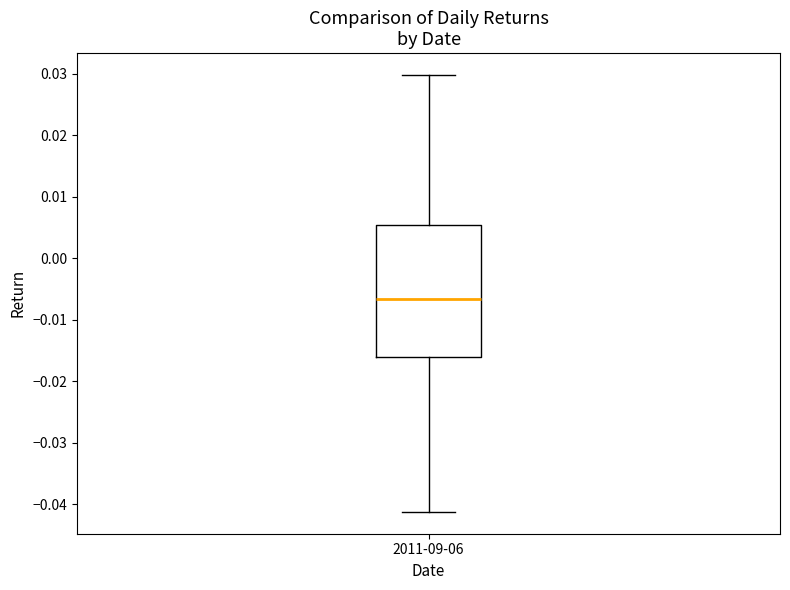

Transcribe this box plot: give where the median line is, the range the box spans, and where the two whiskers end, as read against the y-axis. The values are not printed on the chart, so give them approximately, as read against the axis.

median -0.007, box -0.016 to 0.005, whiskers -0.041 to 0.030